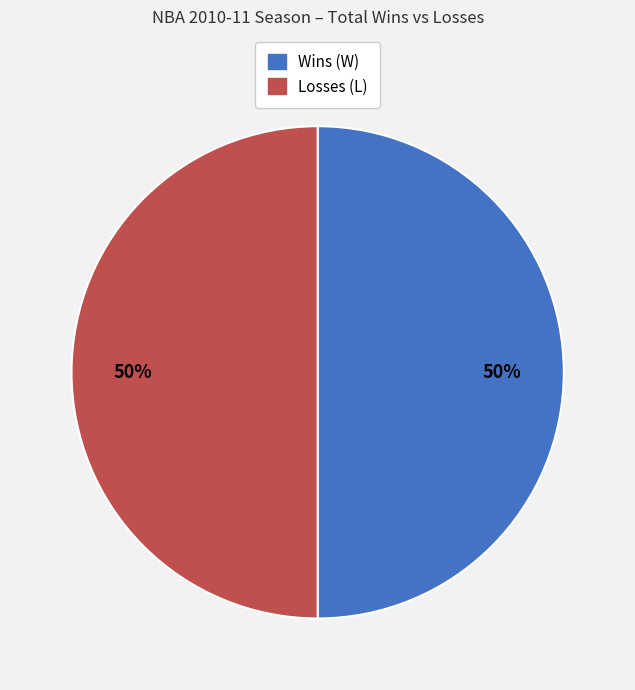

To the nearest percent, what is the average slice percentage?

50%